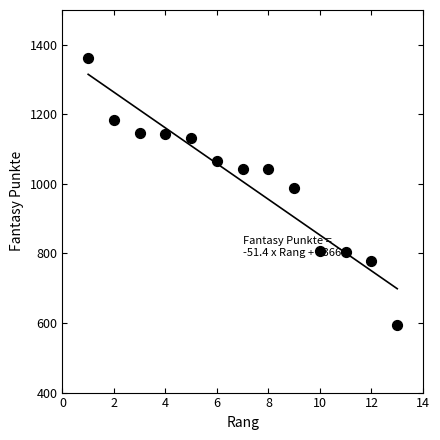

What is the range of Y values (max minus min)?

769